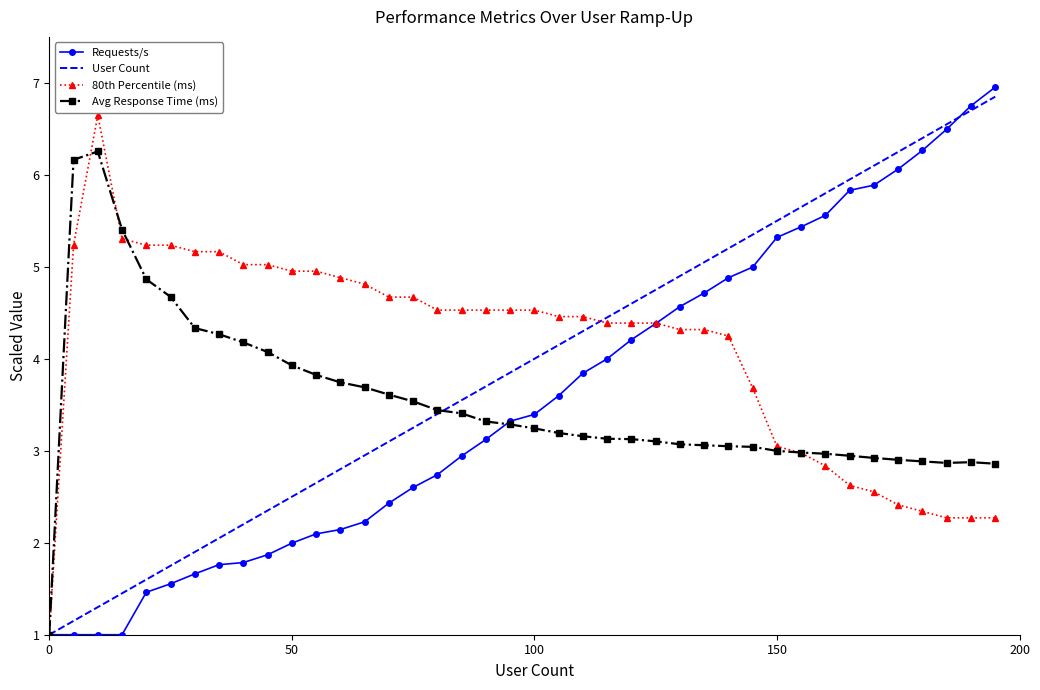

What is the greatest value displayed?

7.0